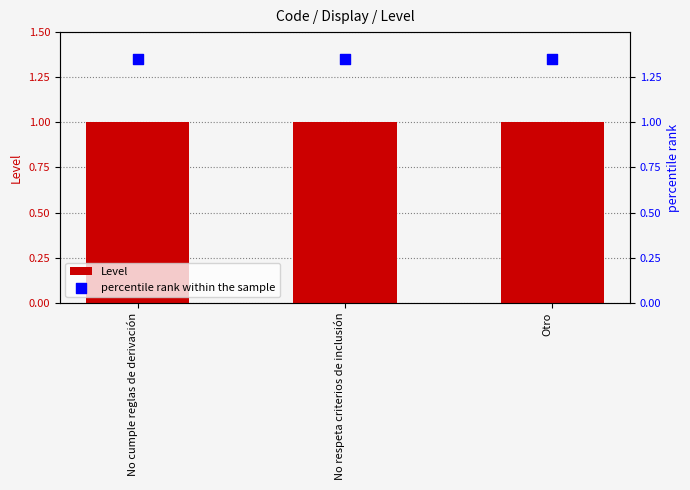

Which series has the largest Y range (max minus min)?

Level